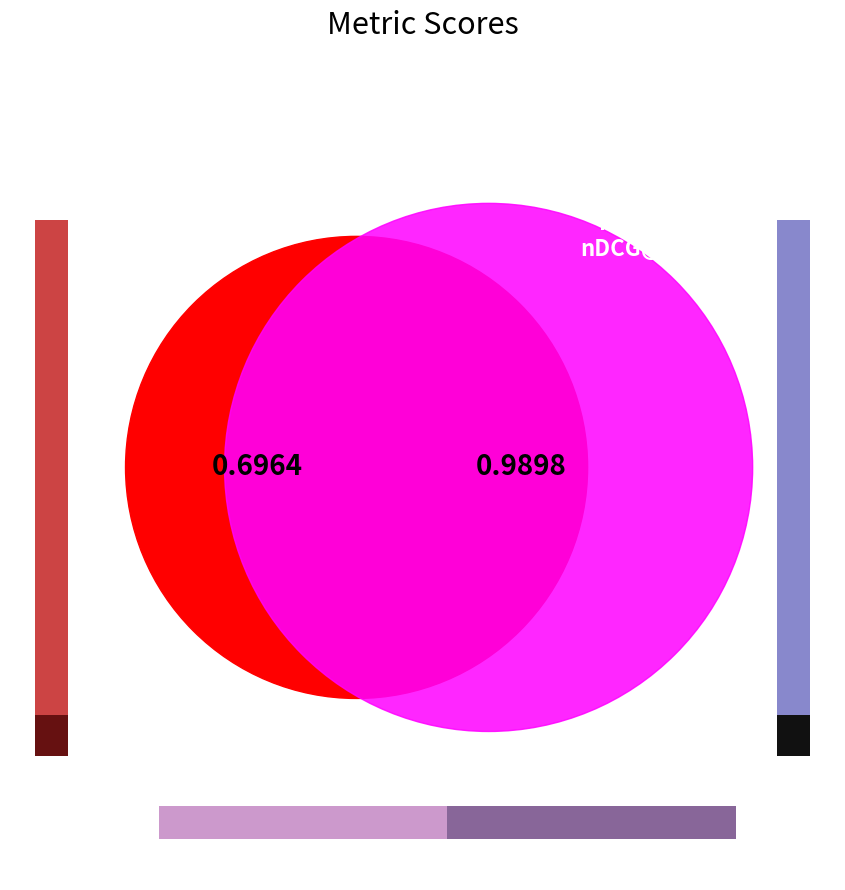

What is the change in value from MRR to Mean nDCG@7?

+0.3